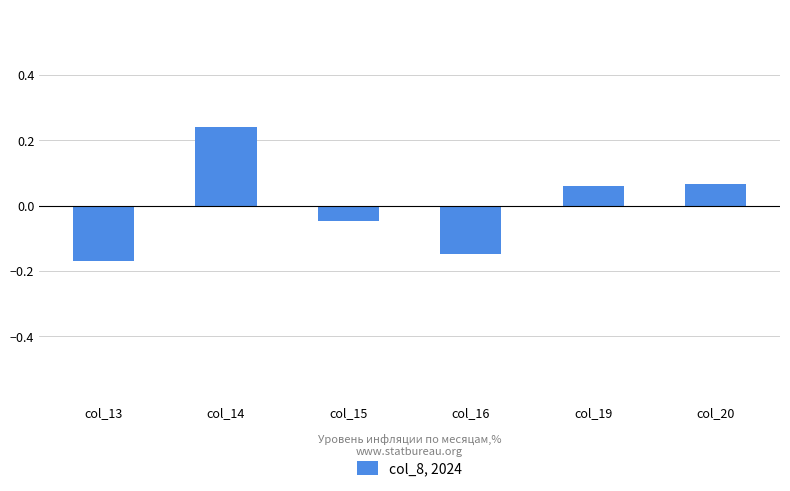

How many values are between 0 and 1?

3